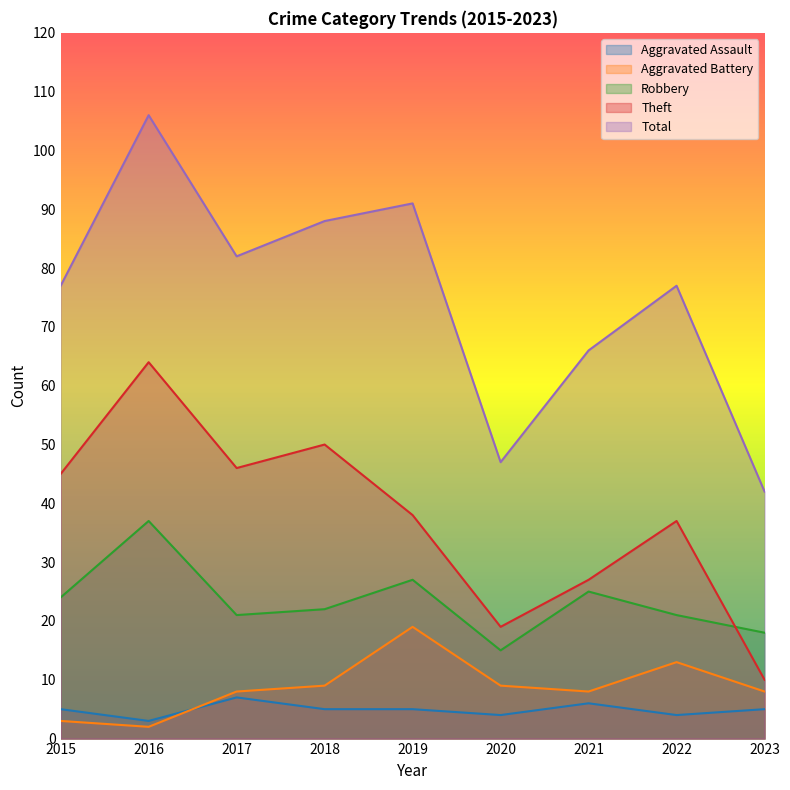

Rank the series by their maximum value, from lowest to highest.

Aggravated Assault, Aggravated Battery, Robbery, Theft, Total